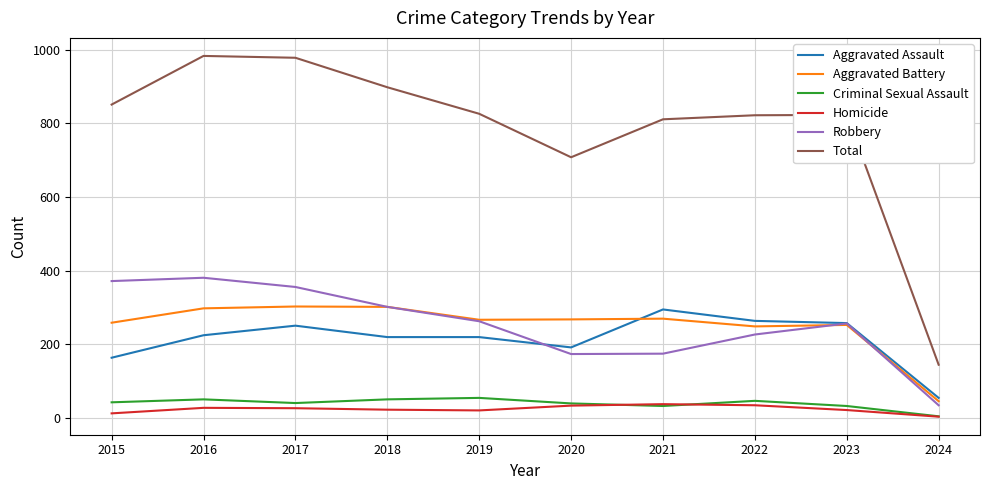

The value of Criminal Sexual Assault at 2020 is 40. True or false?

True